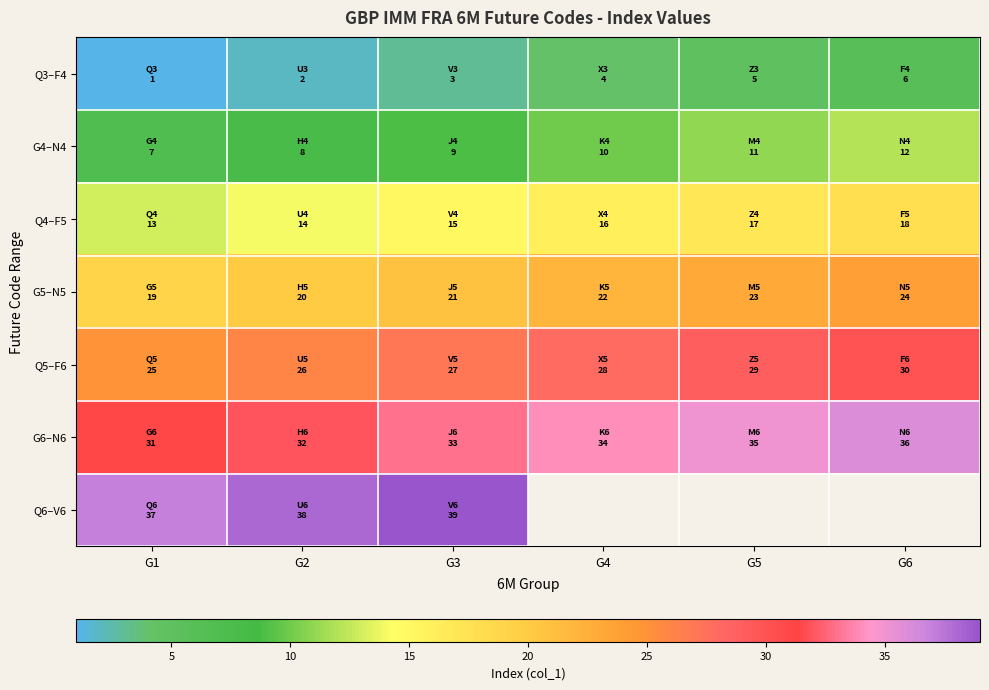

What is the spread (max minus min) of values at G6?

30.0